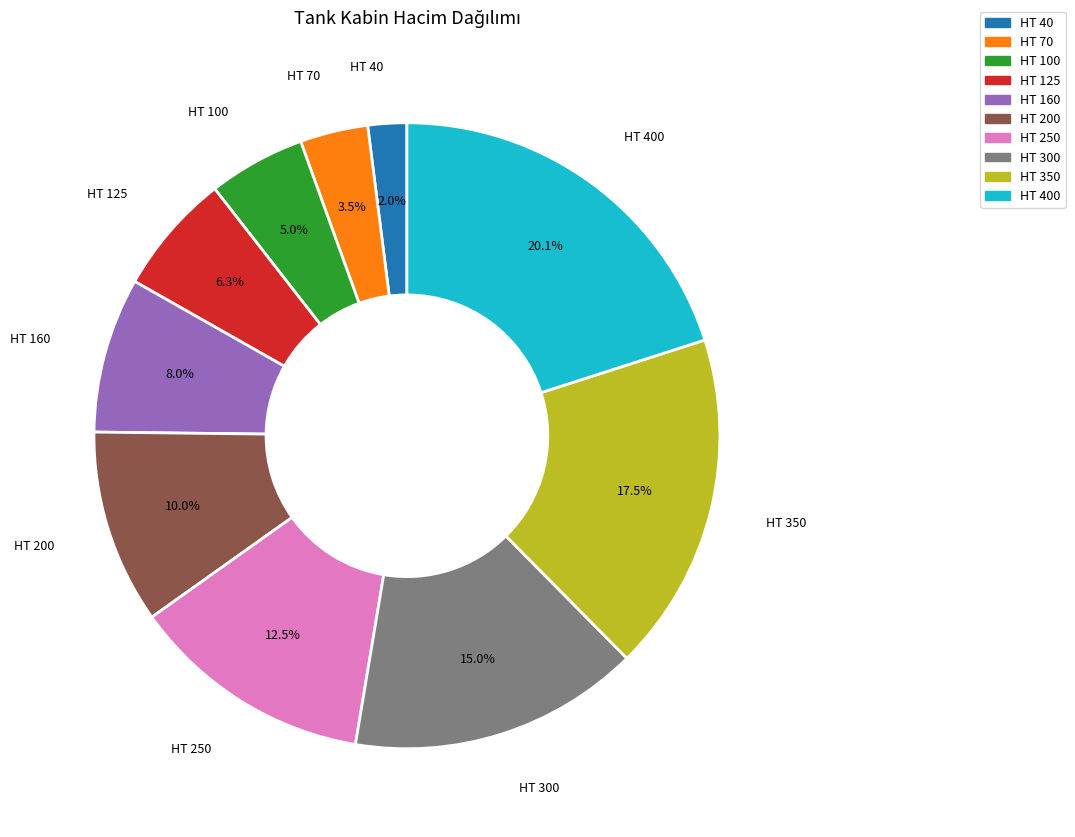

True or false: HT 400 accounts for 7% of the total.

False